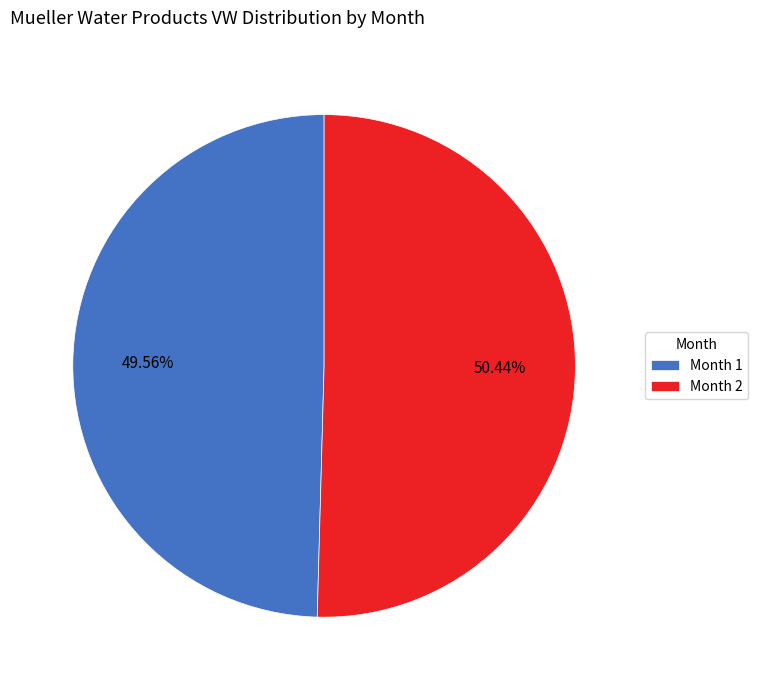

How many slices are in this pie chart?

2